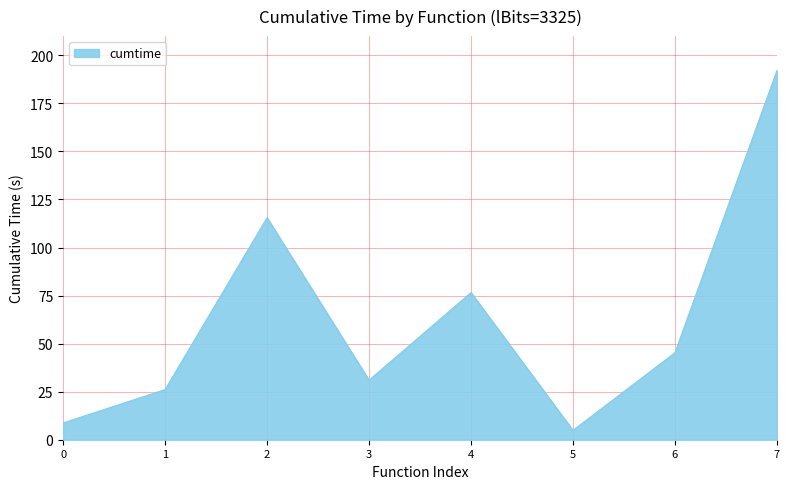

Which category has the highest value across all series?

7